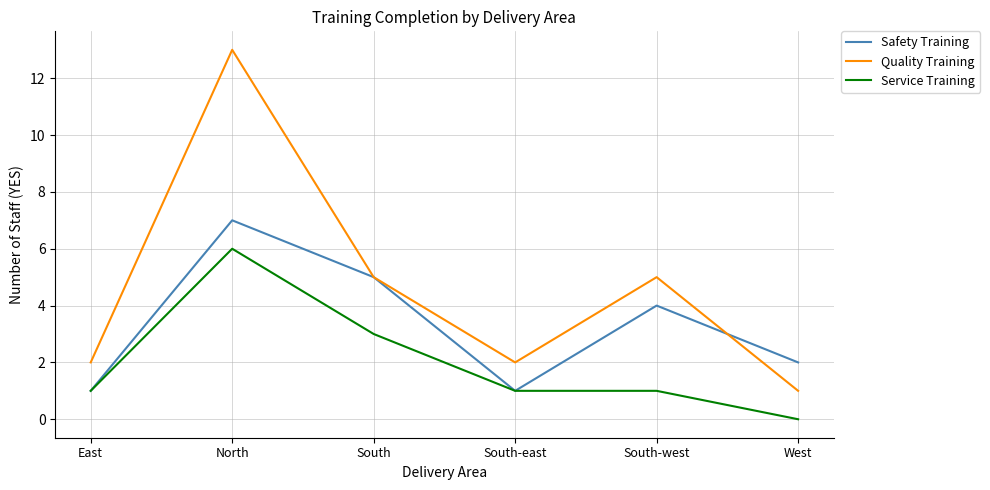

Reading left to right, transcribe all the data shown in this chart.

Safety Training: 1	7	5	1	4	2
Quality Training: 2	13	5	2	5	1
Service Training: 1	6	3	1	1	0